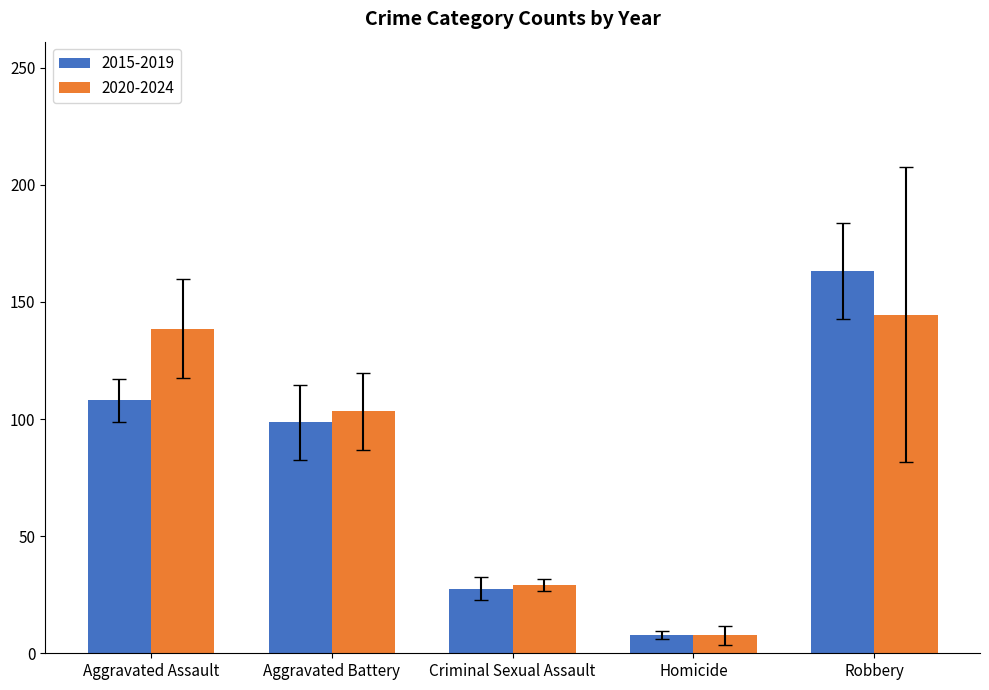

List the series in order of their peak value, highest first.

2015-2019, 2020-2024